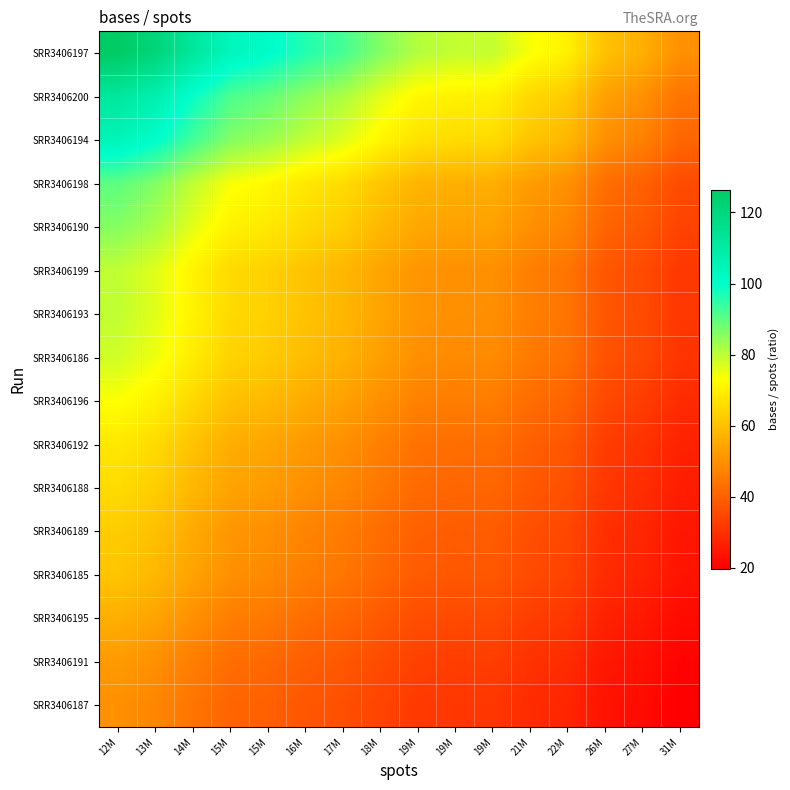

Reading left to right, list all the values displayed in this chart.

SRR3406187: 12M=50.0	13M=47.9	14M=44.3	15M=41.1	15M=39.9	16M=38.0	17M=36.6	18M=34.1	19M=32.1	19M=31.4	19M=31.4	21M=29.1	22M=27.8	26M=23.9	27M=22.4	31M=19.8
SRR3406191: 12M=52.2	13M=50.0	14M=46.2	15M=42.8	15M=41.7	16M=39.7	17M=38.2	18M=35.6	19M=33.4	19M=32.7	19M=32.7	21M=30.4	22M=29.0	26M=24.9	27M=23.3	31M=20.6
SRR3406195: 12M=56.4	13M=54.1	14M=50.0	15M=46.3	15M=45.1	16M=42.9	17M=41.3	18M=38.5	19M=36.2	19M=35.4	19M=35.4	21M=32.9	22M=31.4	26M=26.9	27M=25.2	31M=22.3
SRR3406185: 12M=60.9	13M=58.4	14M=54.0	15M=50.0	15M=48.6	16M=46.3	17M=44.5	18M=41.5	19M=39.0	19M=38.2	19M=38.2	21M=35.5	22M=33.9	26M=29.1	27M=27.2	31M=24.1
SRR3406189: 12M=62.6	13M=60.0	14M=55.5	15M=51.4	15M=50.0	16M=47.6	17M=45.8	18M=42.7	19M=40.1	19M=39.3	19M=39.3	21M=36.5	22M=34.8	26M=29.9	27M=28.0	31M=24.8
SRR3406188: 12M=65.7	13M=63.0	14M=58.3	15M=54.0	15M=52.5	16M=50.0	17M=48.1	18M=44.8	19M=42.2	19M=41.3	19M=41.2	21M=38.3	22M=36.6	26M=31.4	27M=29.4	31M=26.0
SRR3406192: 12M=68.3	13M=65.5	14M=60.6	15M=56.1	15M=54.6	16M=52.0	17M=50.0	18M=46.6	19M=43.8	19M=42.9	19M=42.9	21M=39.8	22M=38.0	26M=32.6	27M=30.6	31M=27.0
SRR3406196: 12M=73.3	13M=70.3	14M=65.0	15M=60.2	15M=58.6	16M=55.8	17M=53.6	18M=50.0	19M=47.0	19M=46.0	19M=46.0	21M=42.7	22M=40.8	26M=35.0	27M=32.8	31M=29.0
SRR3406186: 12M=78.0	13M=74.8	14M=69.1	15M=64.0	15M=62.3	16M=59.3	17M=57.1	18M=53.2	19M=50.0	19M=49.0	19M=48.9	21M=45.5	22M=43.4	26M=37.2	27M=34.9	31M=30.9
SRR3406193: 12M=79.6	13M=76.3	14M=70.6	15M=65.4	15M=63.6	16M=60.6	17M=58.3	18M=54.3	19M=51.1	19M=50.0	19M=50.0	21M=46.4	22M=44.3	26M=38.0	27M=35.6	31M=31.5
SRR3406199: 12M=79.7	13M=76.4	14M=70.7	15M=65.5	15M=63.7	16M=60.6	17M=58.3	18M=54.4	19M=51.1	19M=50.0	19M=50.0	21M=46.5	22M=44.3	26M=38.1	27M=35.7	31M=31.6
SRR3406190: 12M=85.8	13M=82.2	14M=76.0	15M=70.4	15M=68.5	16M=65.2	17M=62.7	18M=58.5	19M=55.0	19M=53.8	19M=53.8	21M=50.0	22M=47.7	26M=41.0	27M=38.4	31M=33.9
SRR3406198: 12M=89.9	13M=86.2	14M=79.7	15M=73.8	15M=71.8	16M=68.4	17M=65.8	18M=61.3	19M=57.6	19M=56.4	19M=56.4	21M=52.4	22M=50.0	26M=42.9	27M=40.2	31M=35.6
SRR3406194: 12M=104.7	13M=100.4	14M=92.8	15M=86.0	15M=83.6	16M=79.6	17M=76.6	18M=71.4	19M=67.1	19M=65.7	19M=65.7	21M=61.0	22M=58.2	26M=50.0	27M=46.8	31M=41.4
SRR3406200: 12M=111.8	13M=107.2	14M=99.1	15M=91.8	15M=89.3	16M=85.0	17M=81.8	18M=76.2	19M=71.7	19M=70.2	19M=70.1	21M=65.2	22M=62.2	26M=53.4	27M=50.0	31M=44.2
SRR3406197: 12M=126.3	13M=121.1	14M=112.0	15M=103.7	15M=100.9	16M=96.1	17M=92.4	18M=86.1	19M=81.0	19M=79.3	19M=79.2	21M=73.7	22M=70.3	26M=60.3	27M=56.5	31M=50.0